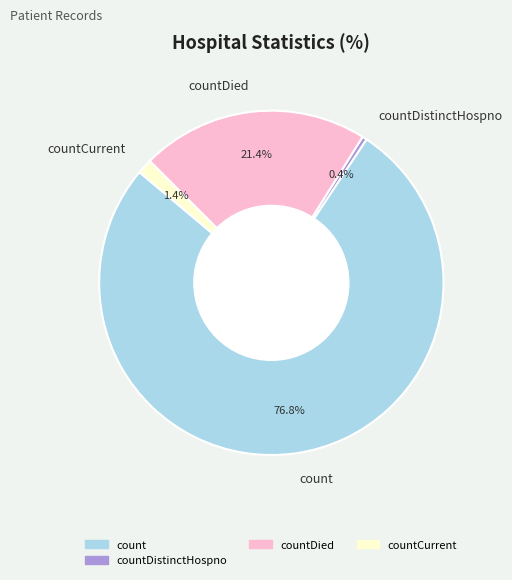

Is the sum of countCurrent and countDied greater than half?

No